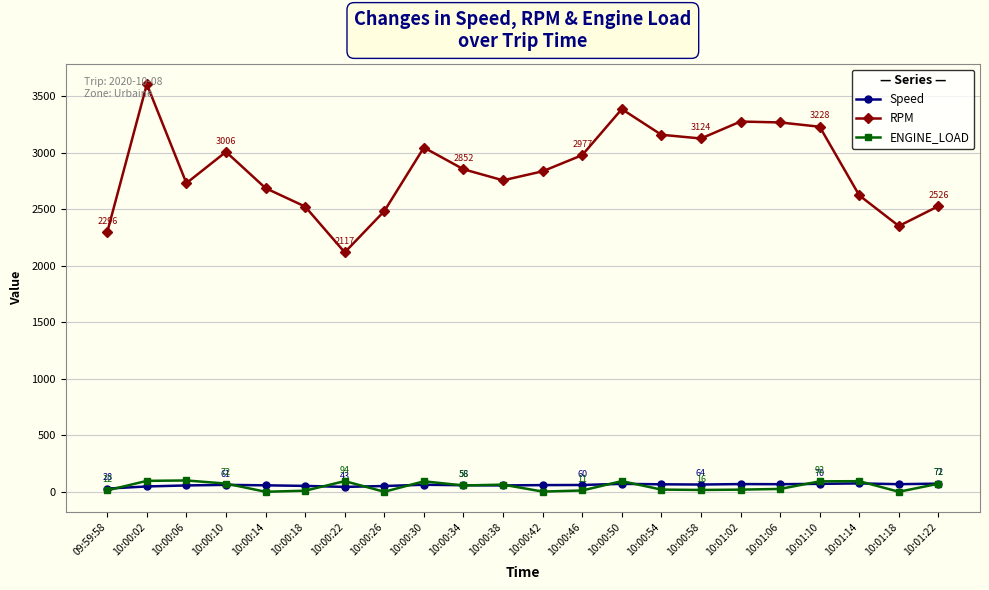

What position from the right is 10:01:14?

3